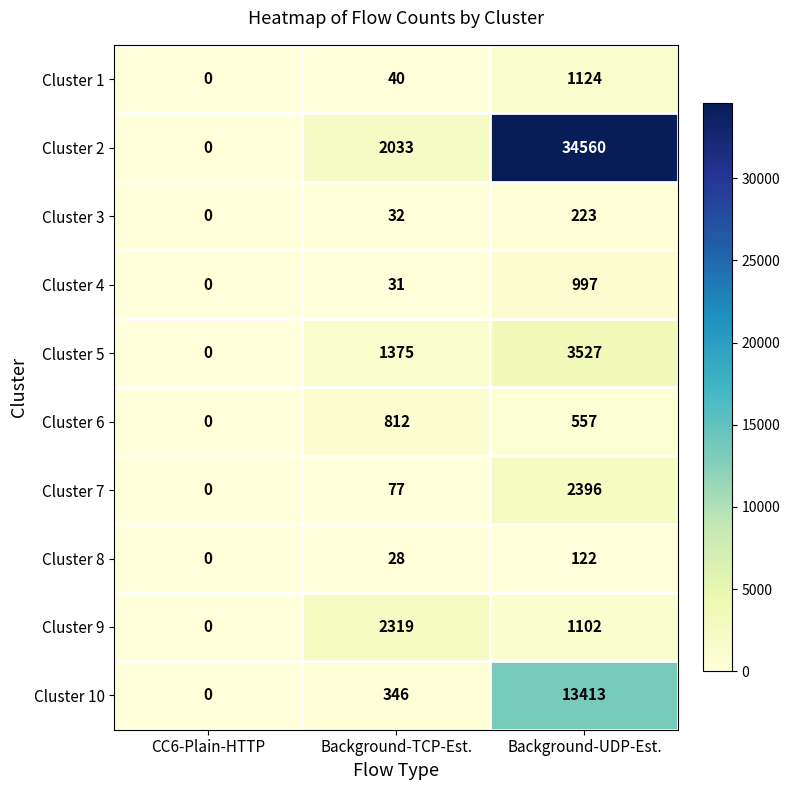

What is the difference between the highest and lowest values at Background-UDP-Est.?

34438